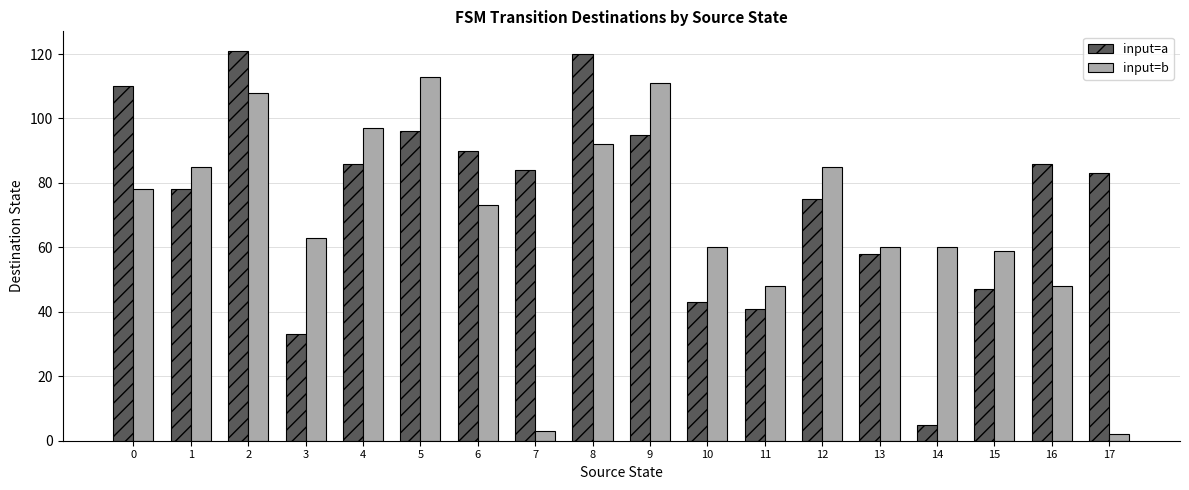

At 10, list the series in order from smallest to largest.

input=a, input=b